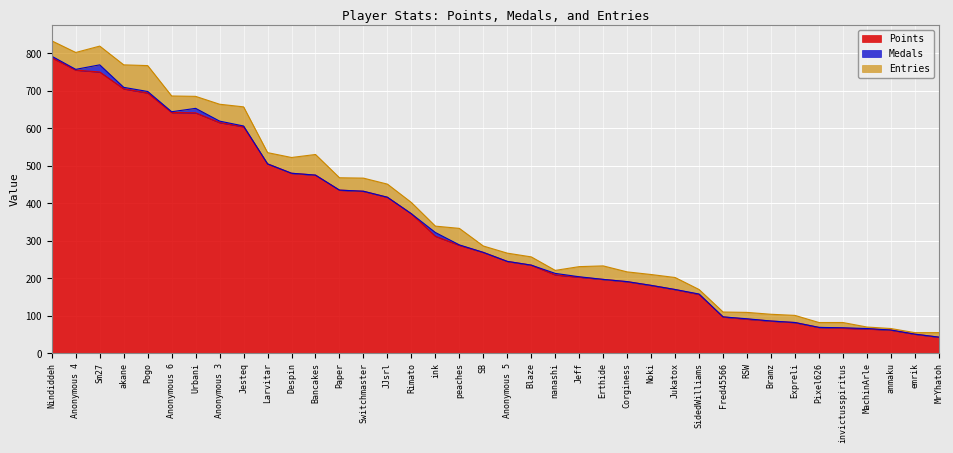

Is it true that Medals equals 9 at Noki?

False